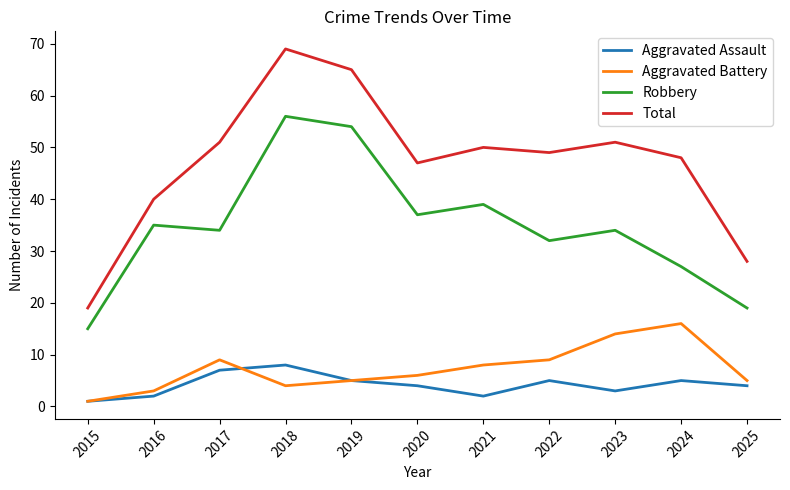

What is the difference between the Aggravated Battery values at 2022 and 2023?

5